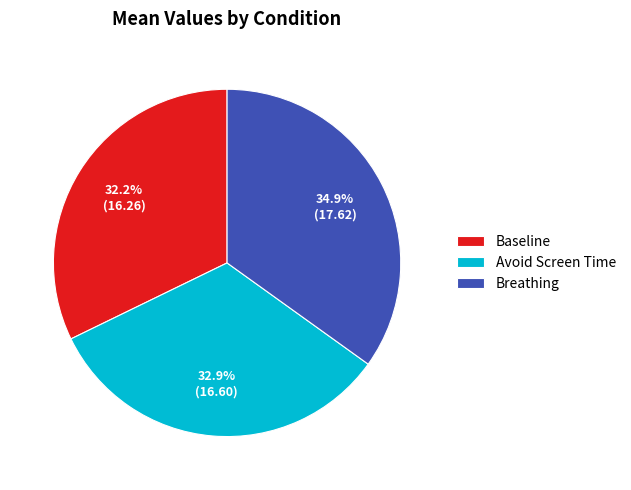

To the nearest percent, what is the combined percentage of Avoid Screen Time and Breathing?

68%